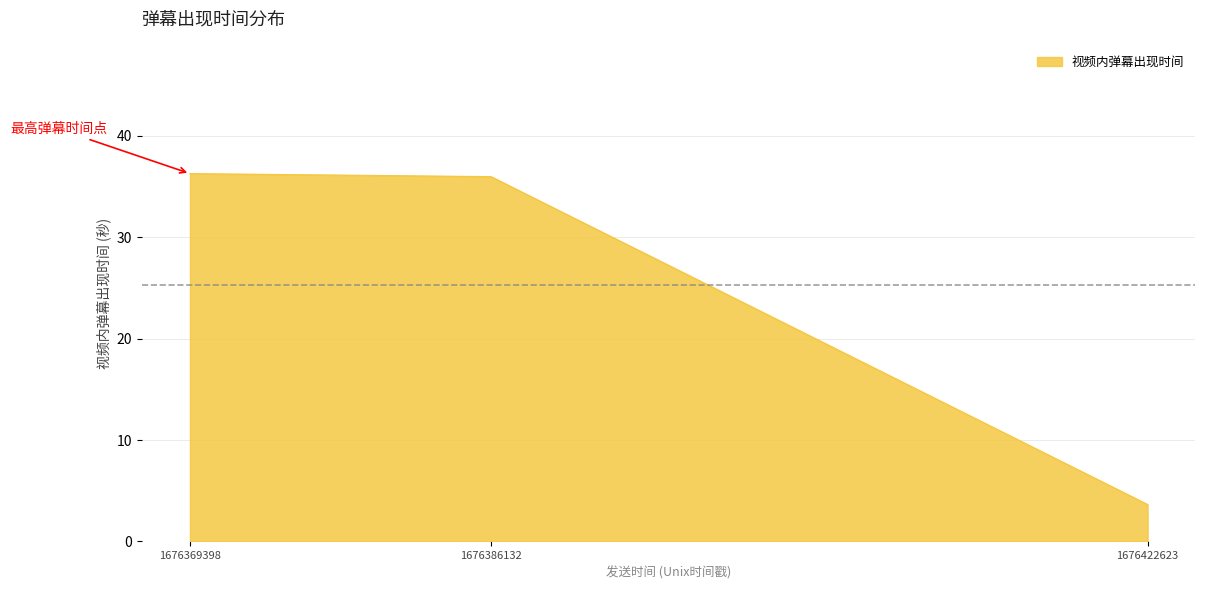

What is the sum of the values at 1676386132 and 1676369398?

72.2